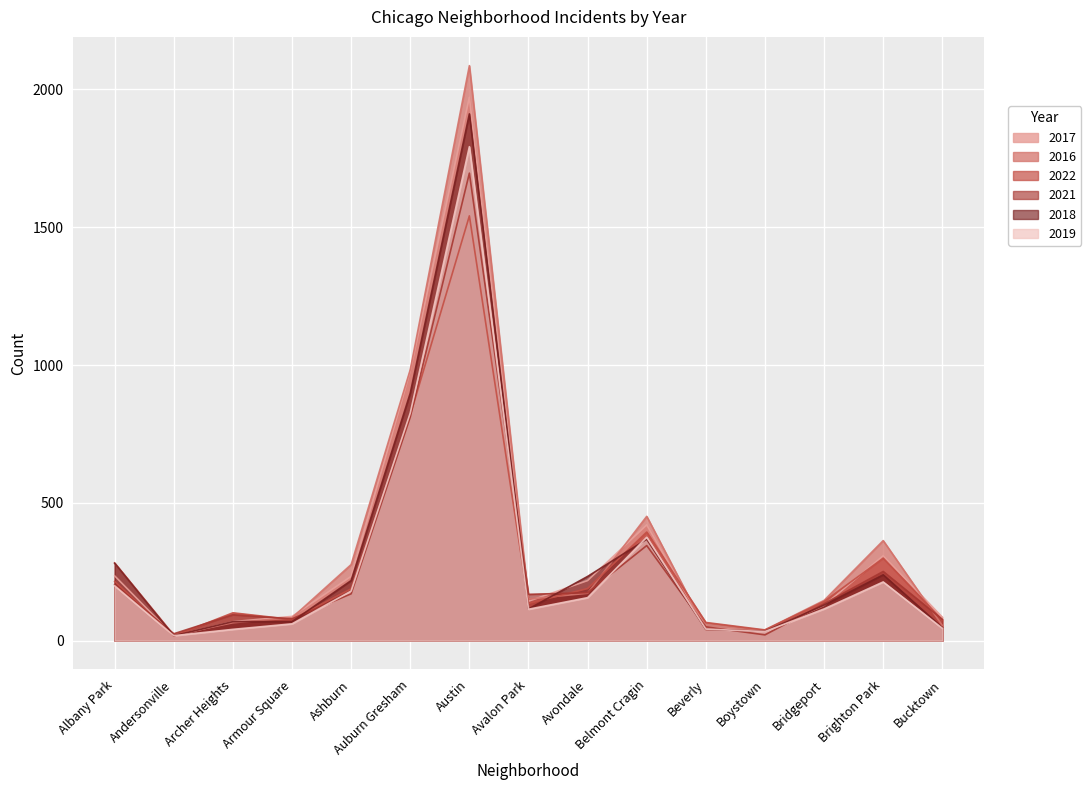

Which series ends up on top after the final intersection of 2018 and 2016?

2016